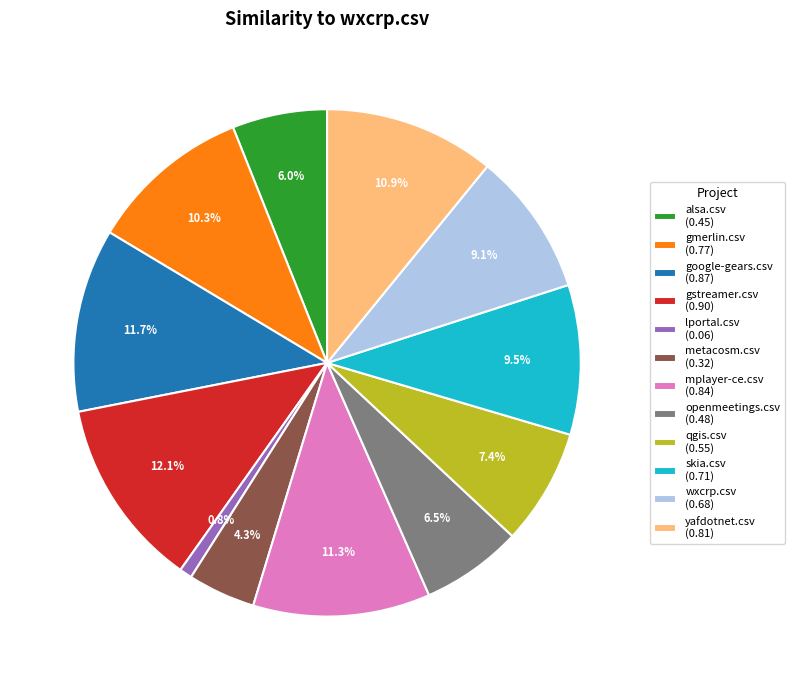

The mplayer-ce.csv slice represents 11% of the pie. True or false?

True